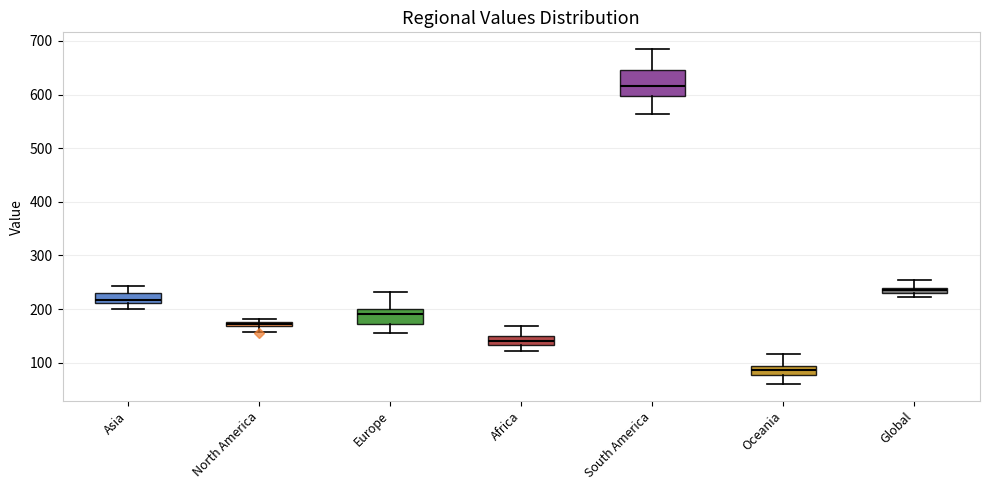

Comparing the boxes themselves (not the whiskers), which one is the tallest?

South America